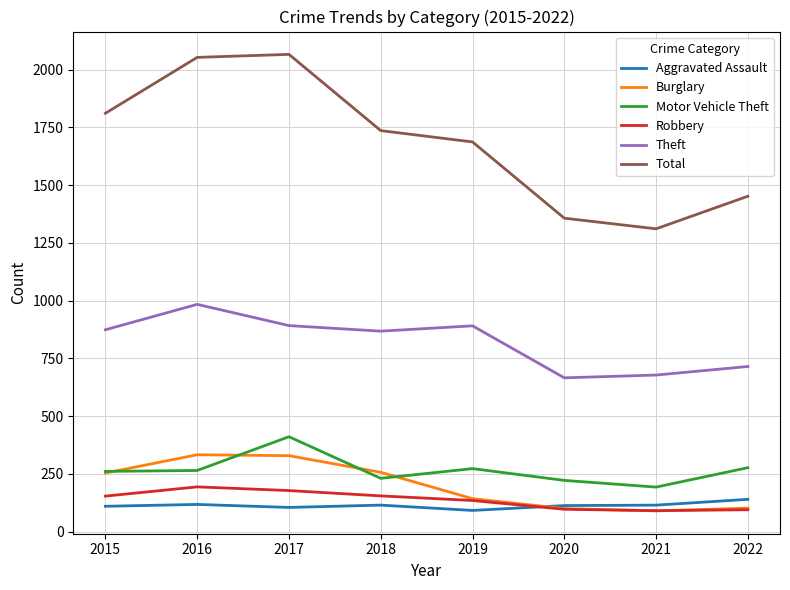

Which series has the largest range (max minus min)?

Total